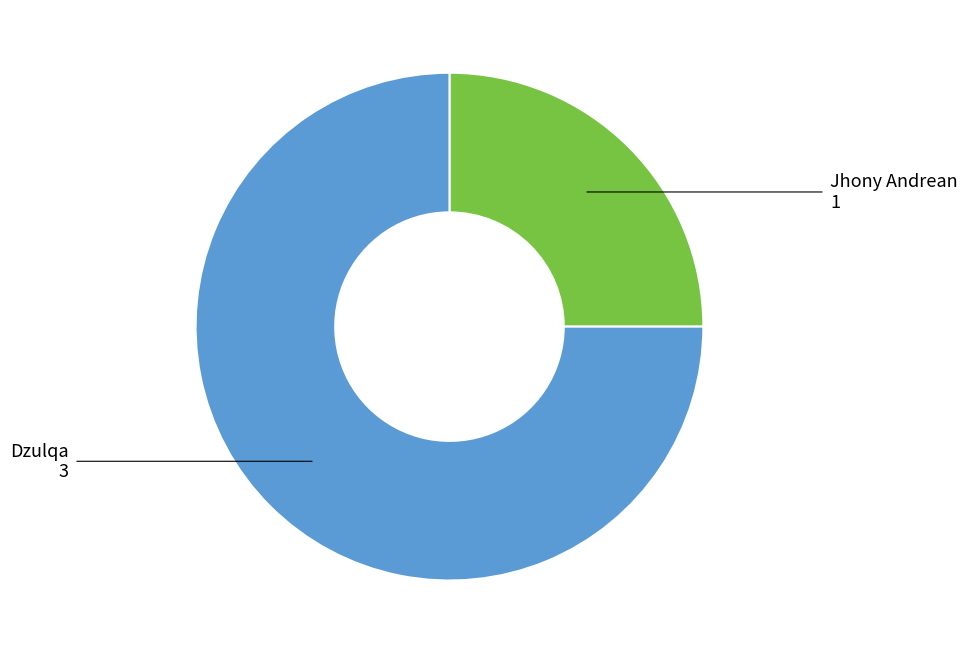

Is there a majority slice in this chart?

Yes